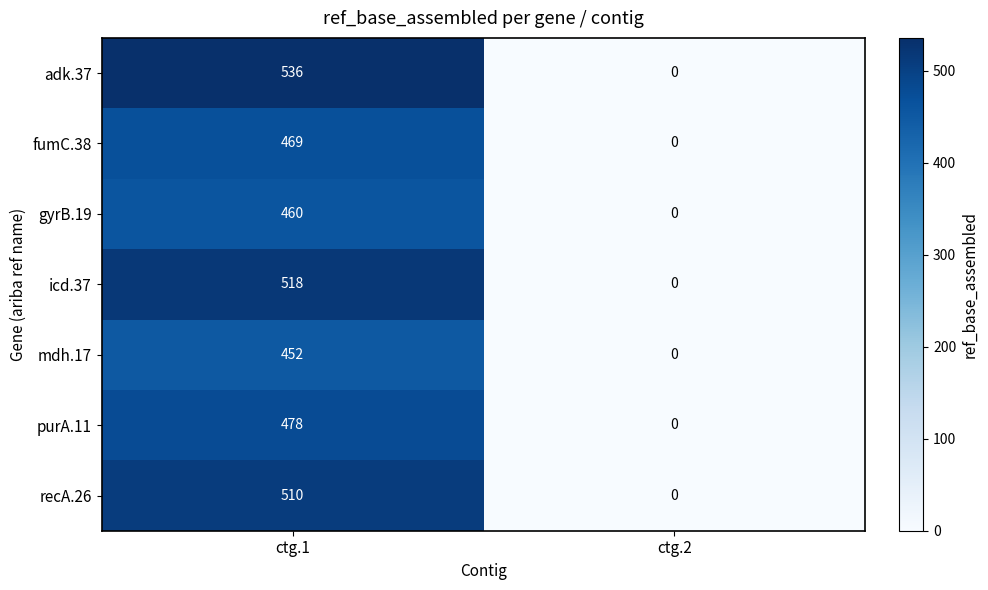

Between ctg.1 and ctg.2, which series saw the biggest shift?

adk.37